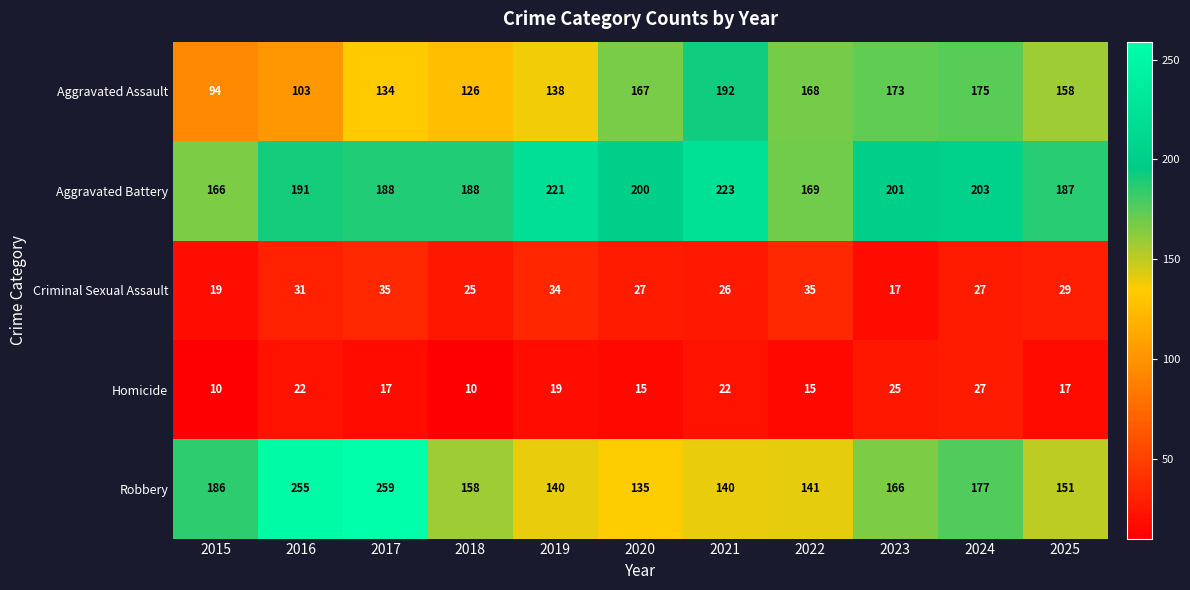

Which series changed the most between 2021 and 2023?

Robbery